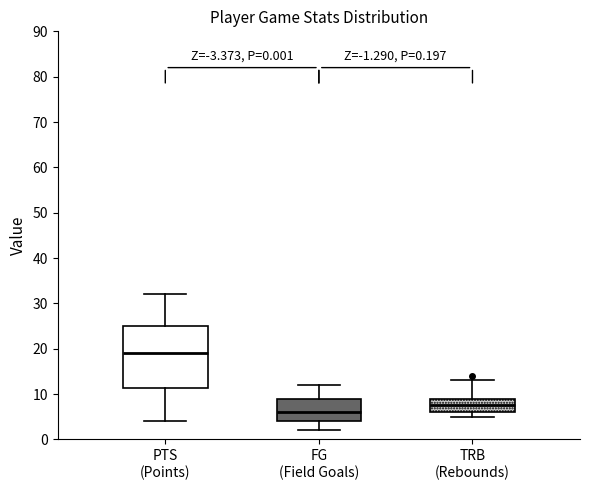

Which box is the tallest, from its lower edge to its upper edge?

PTS (Points)